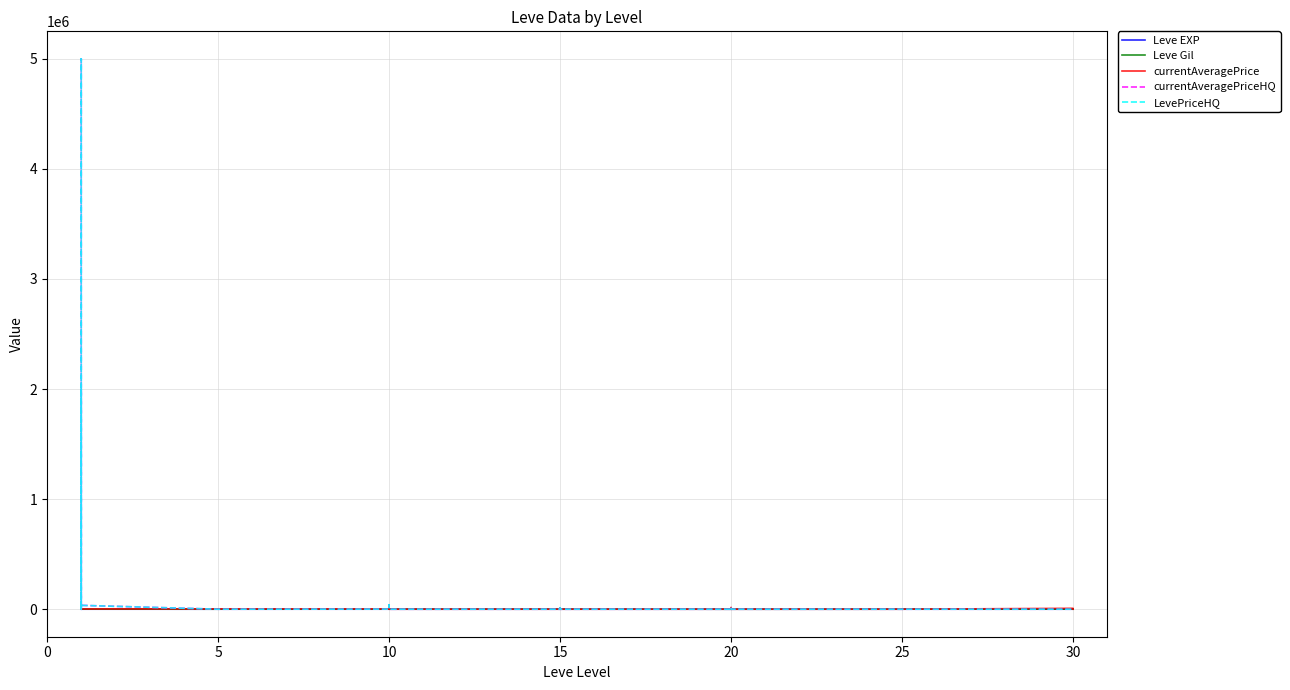

What are all the series names shown in the legend?

Leve EXP, Leve Gil, currentAveragePrice, currentAveragePriceHQ, LevePriceHQ